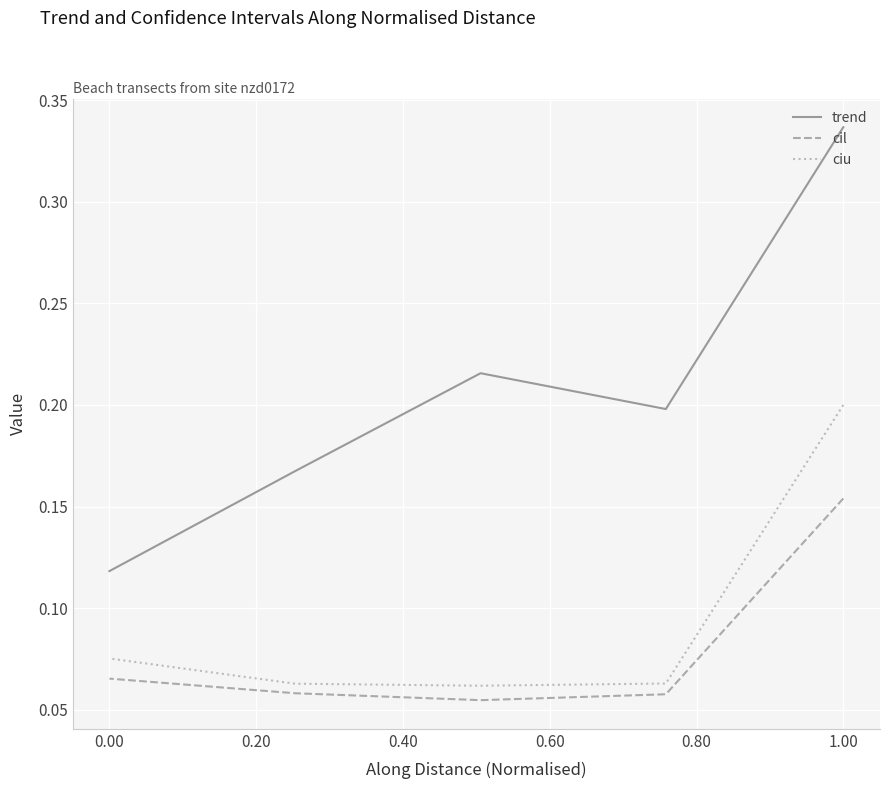

True or false: cil and trend intersect in this chart.

False